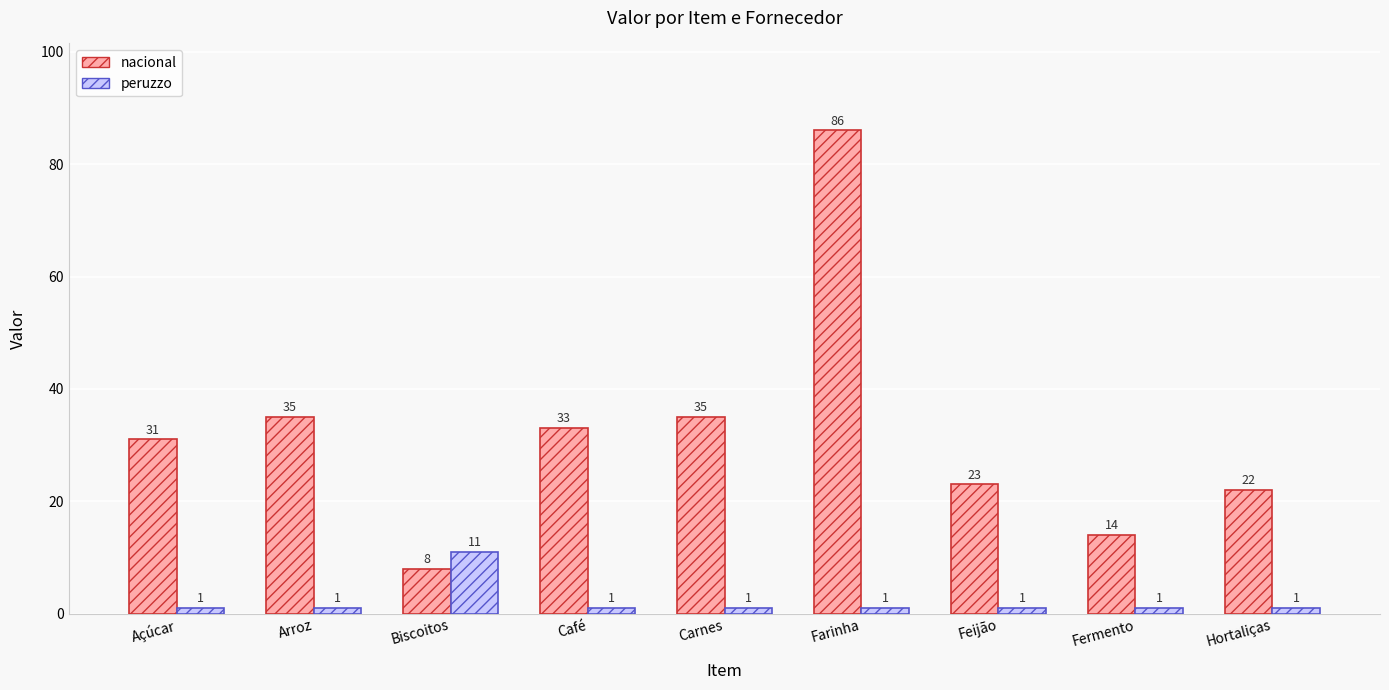

What is the label of the 2nd bar from the left?

Arroz